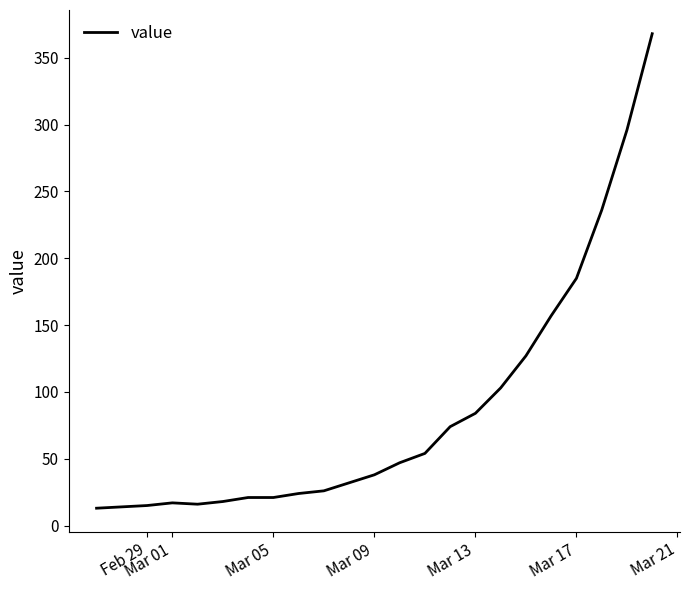

What is the greatest value displayed?

368